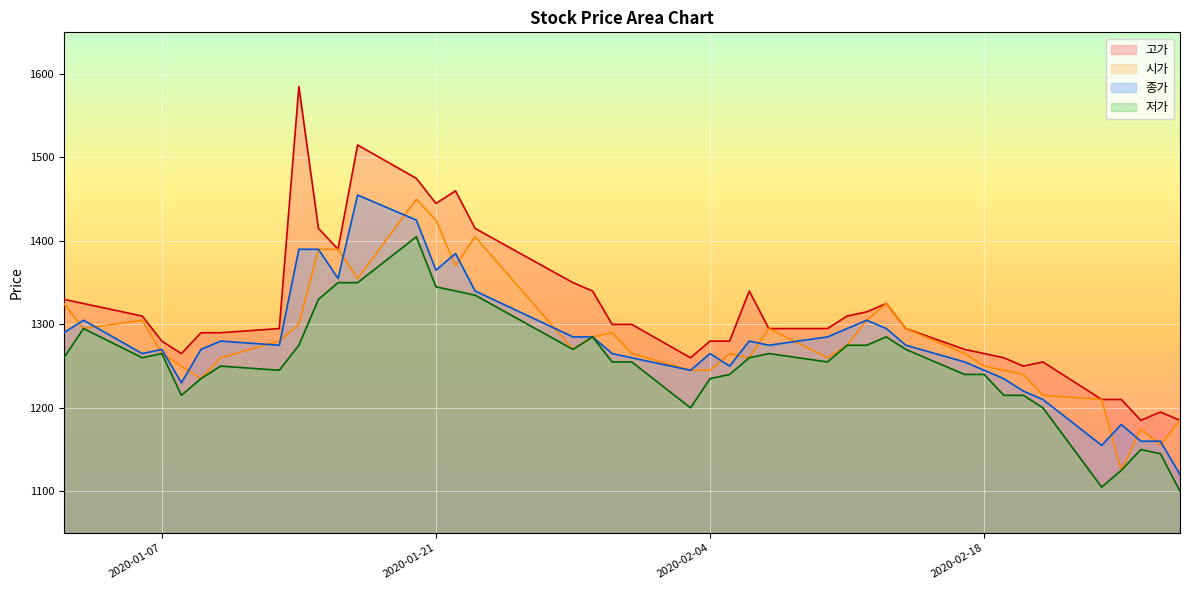

True or false: 저가 has more than 0 interior local peaks.

True